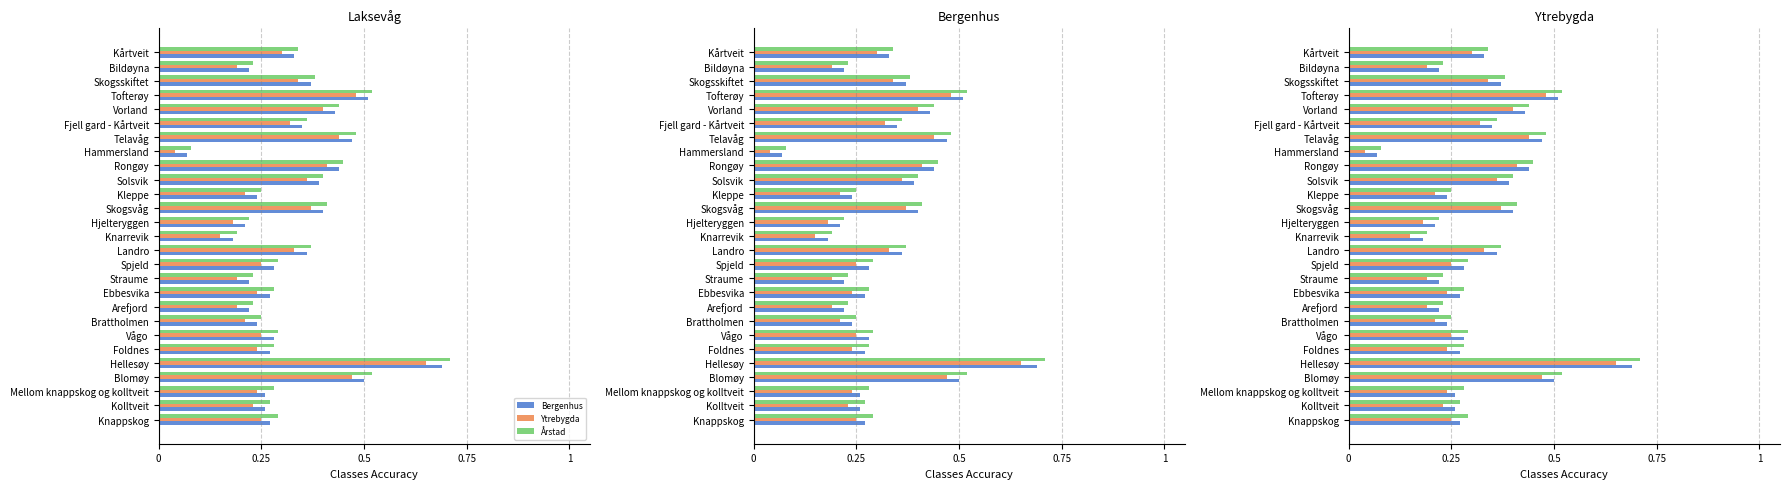

Does the chart contain any negative values?

No